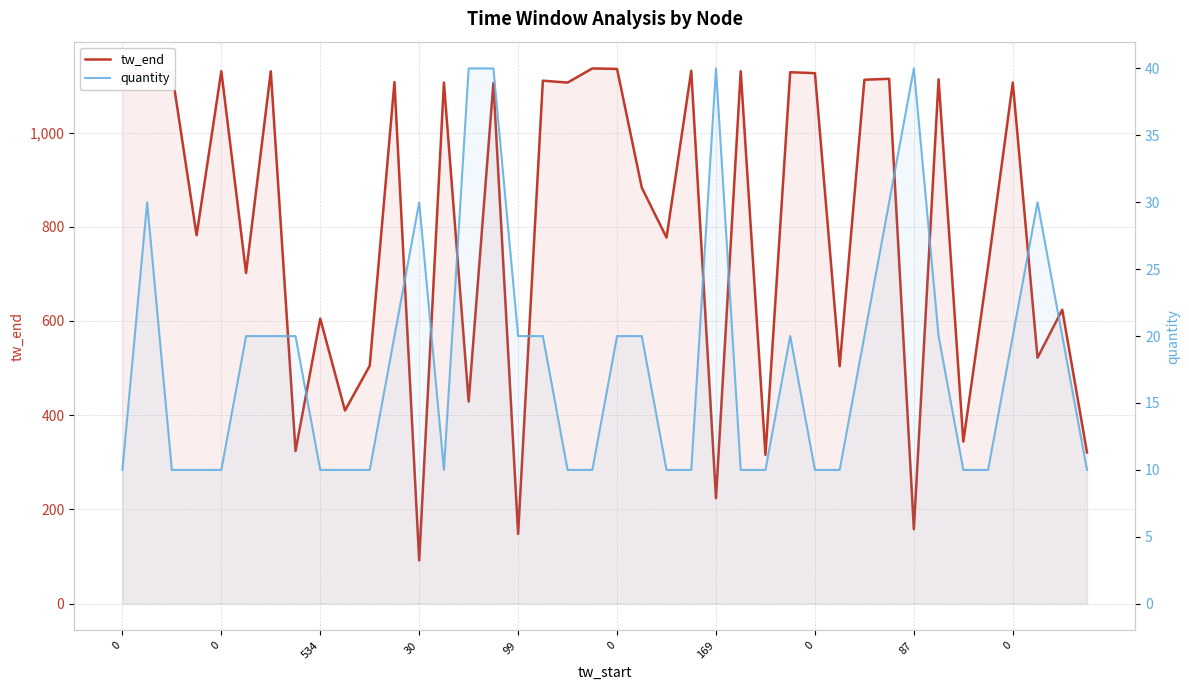

At which category does quantity reach its first local valley?

13